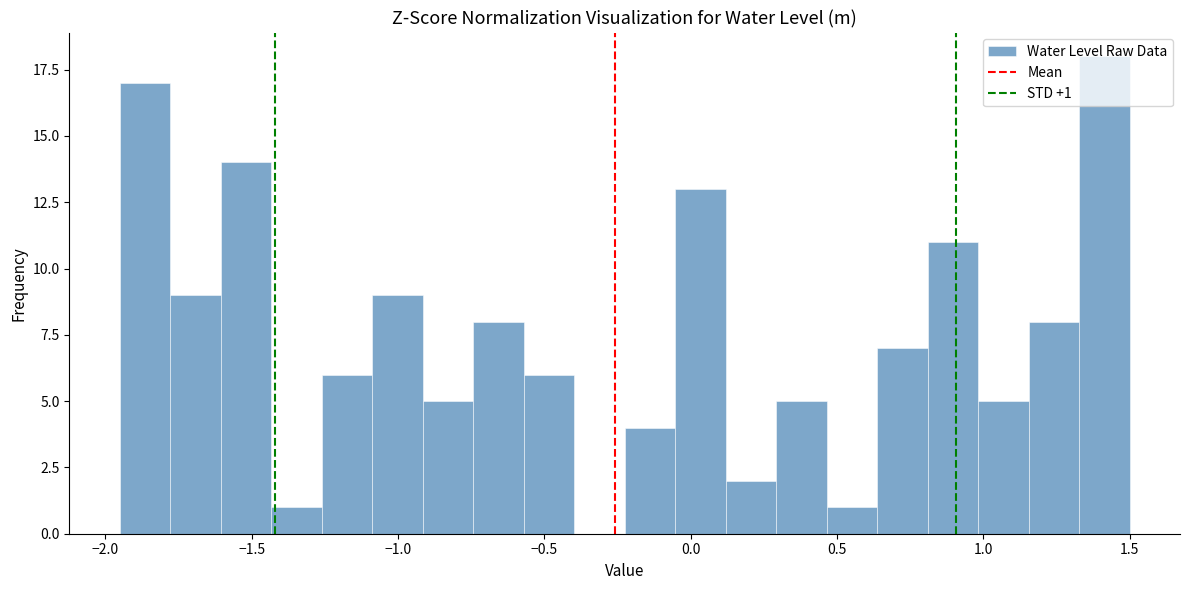

Read against the x-axis, roughly where is the centre of the tallest bar?

1.40